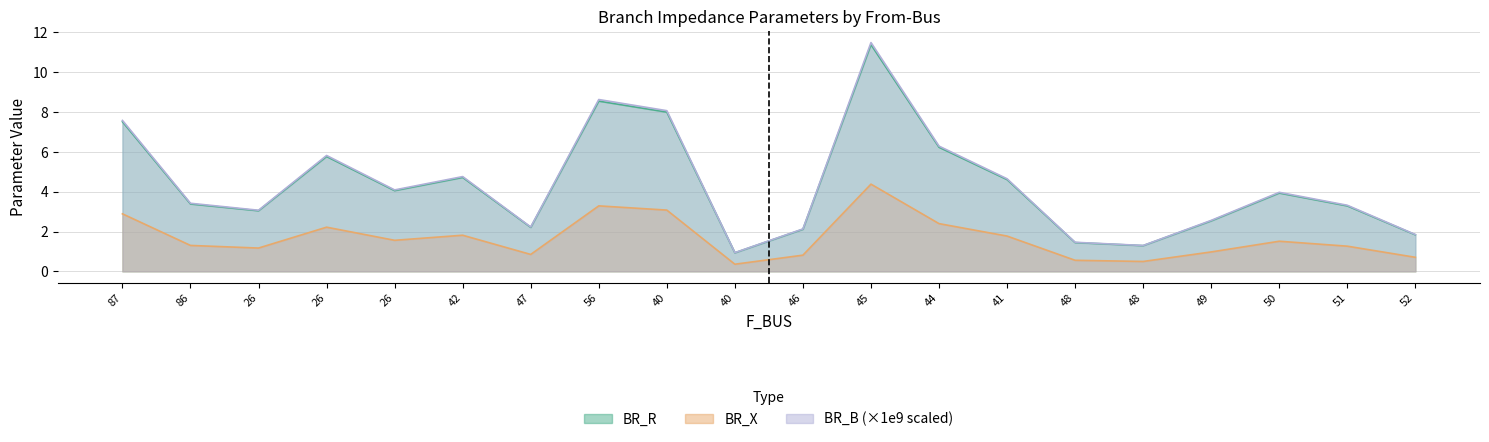

True or false: BR_B_scaled and BR_R intersect in this chart.

False